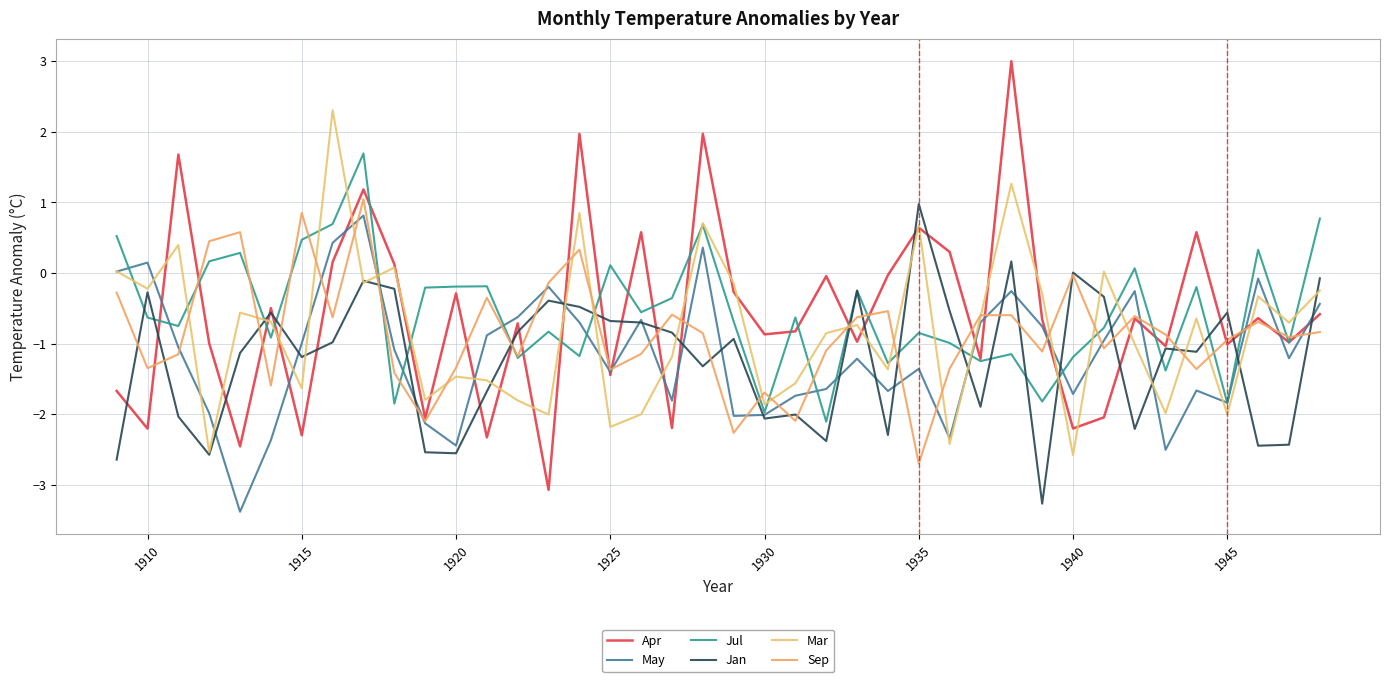

How many lines are shown in the chart?

6